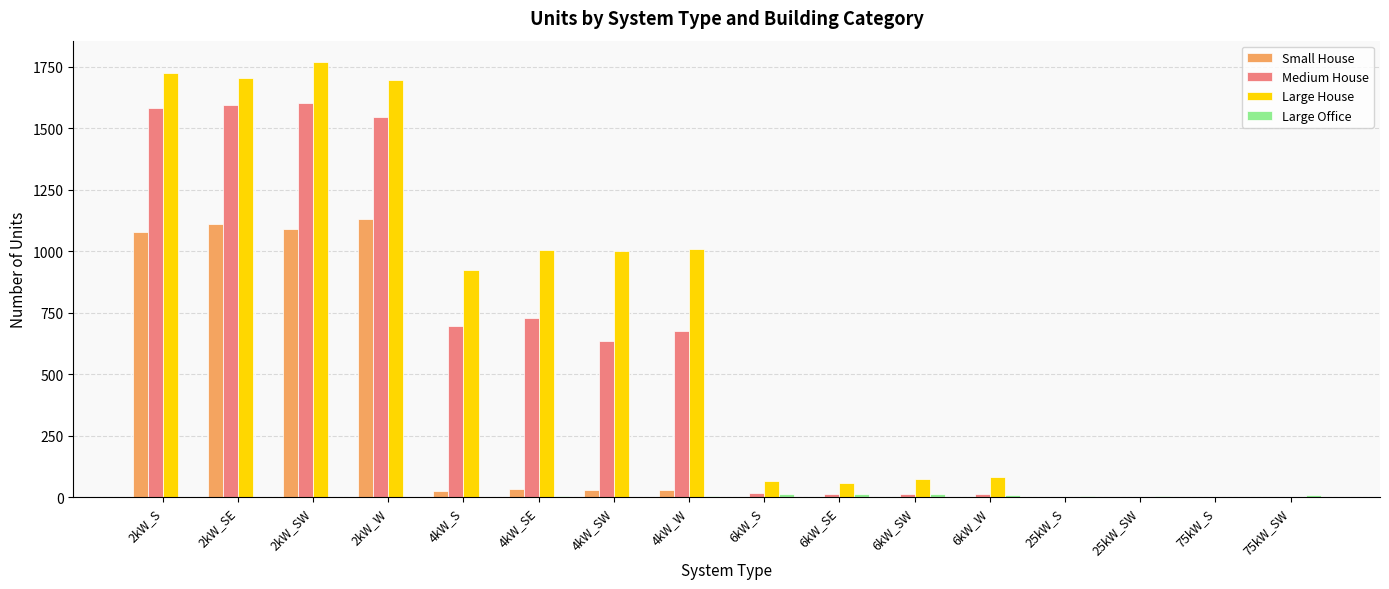

Count the number of data series in this chart.

4